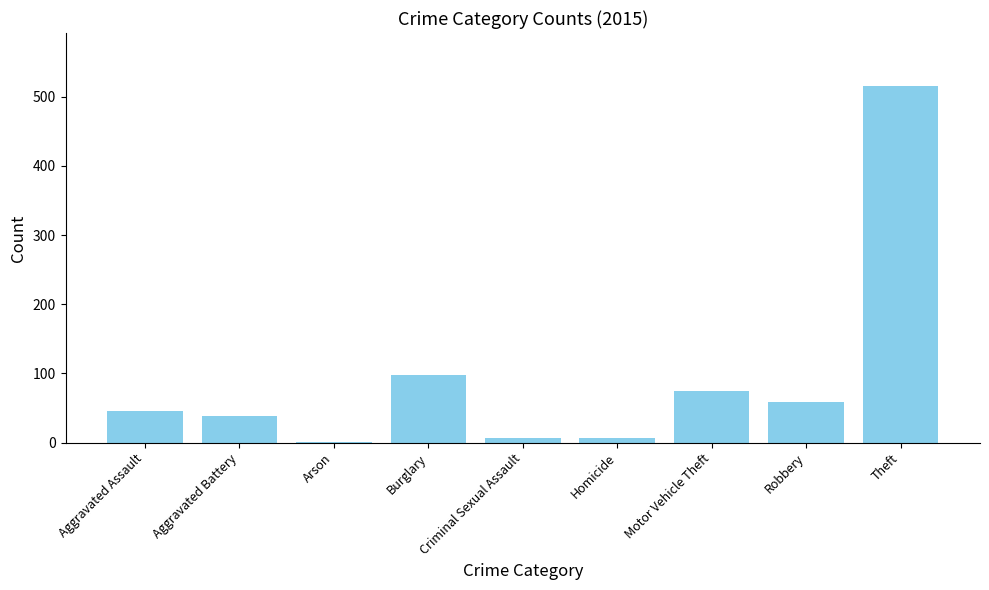

Count the number of categories in the chart.

9